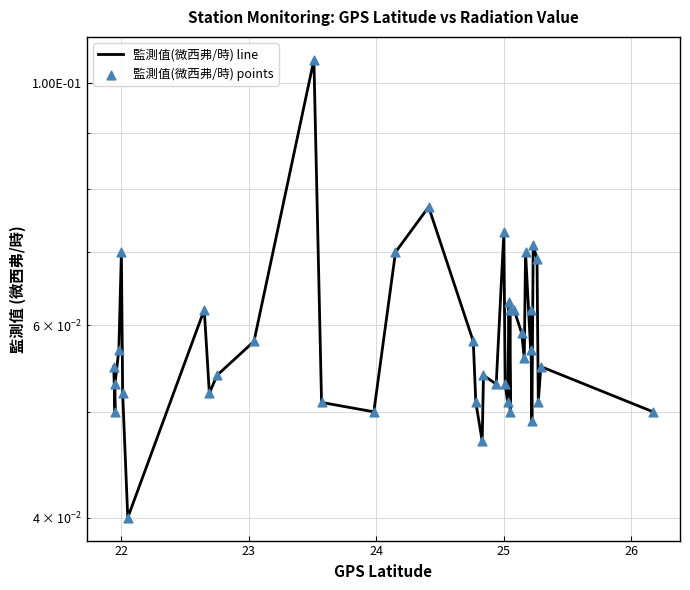

Which series contains the lowest Y value?

監測值(微西弗/時) line